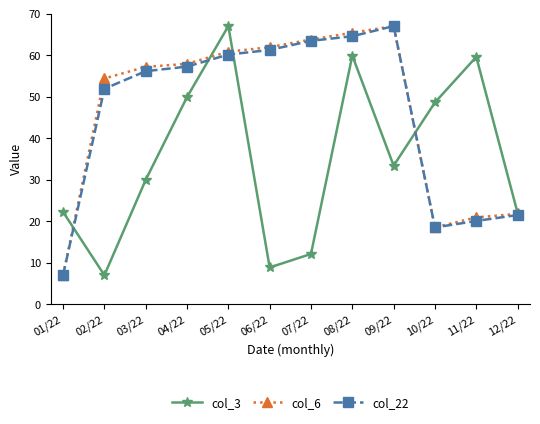

What is the spread (max minus min) of values at 01/22?

15.3